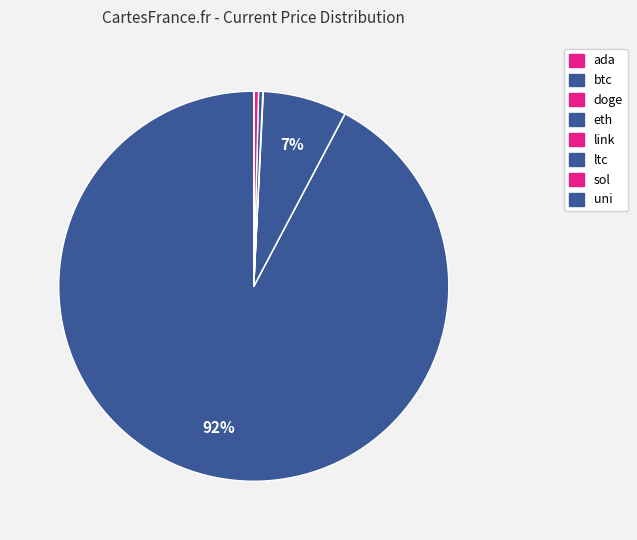

True or false: doge accounts for 0% of the total.

True